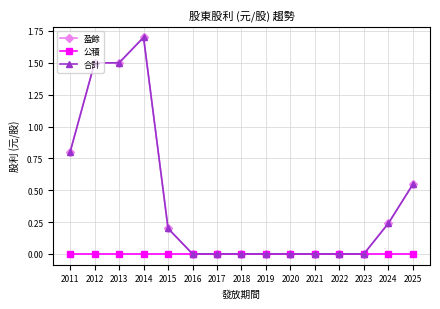

True or false: 公積 and 盈餘 intersect in this chart.

False